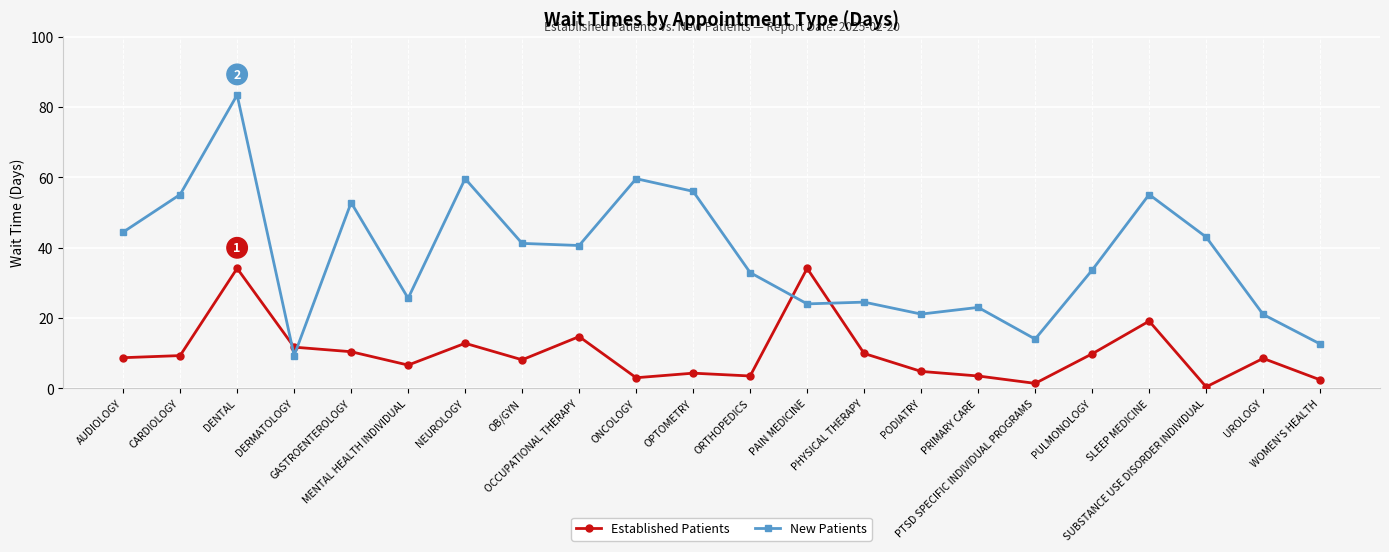

The Established Patients series shows 9.3 at CARDIOLOGY. True or false?

True